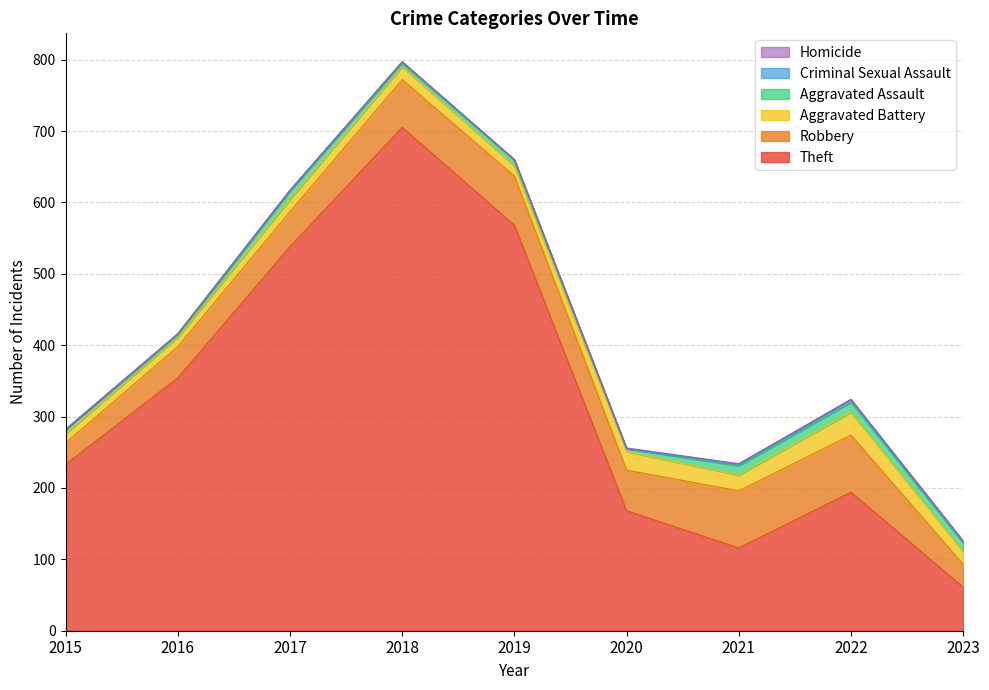

How many lines are shown in the chart?

6